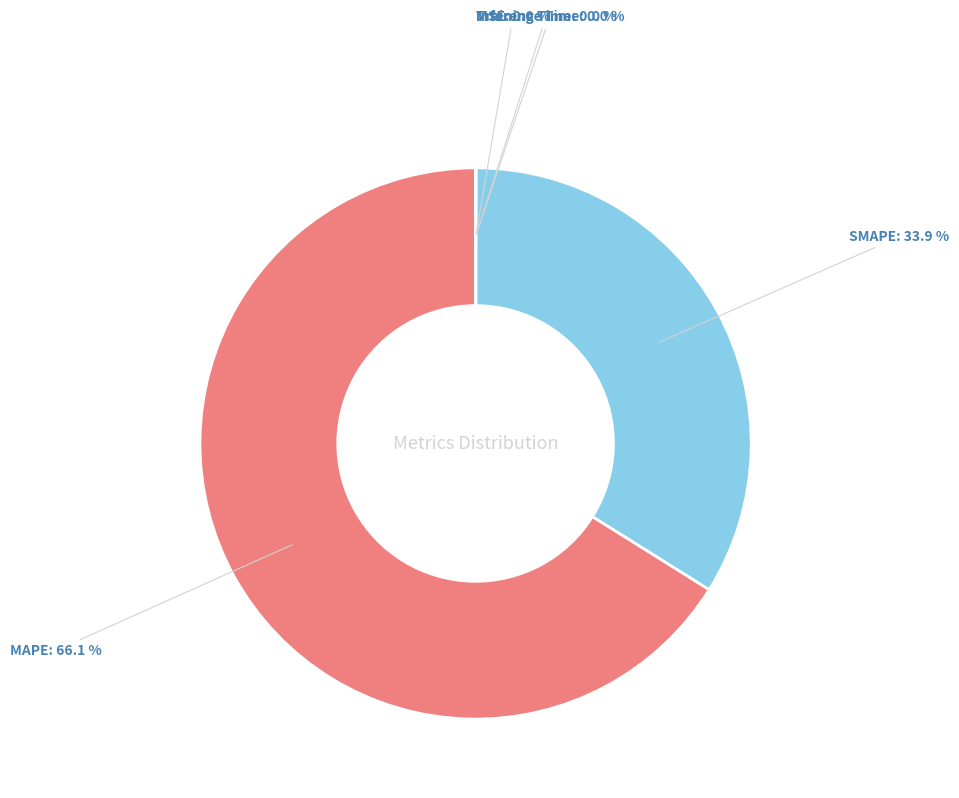

Is there a majority slice in this chart?

Yes